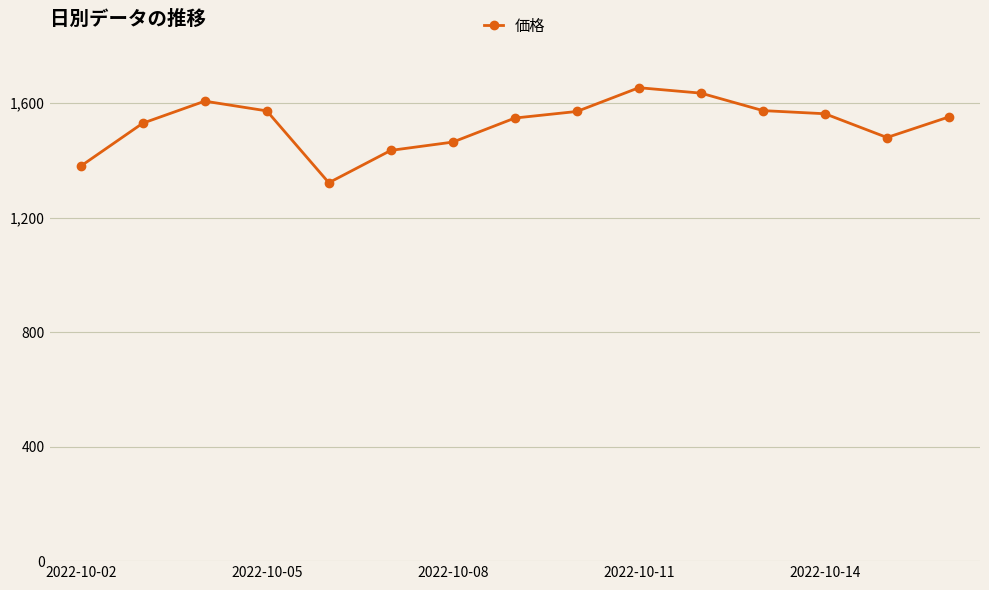

True or false: there are more than 0 points higher than both neighbors.

True